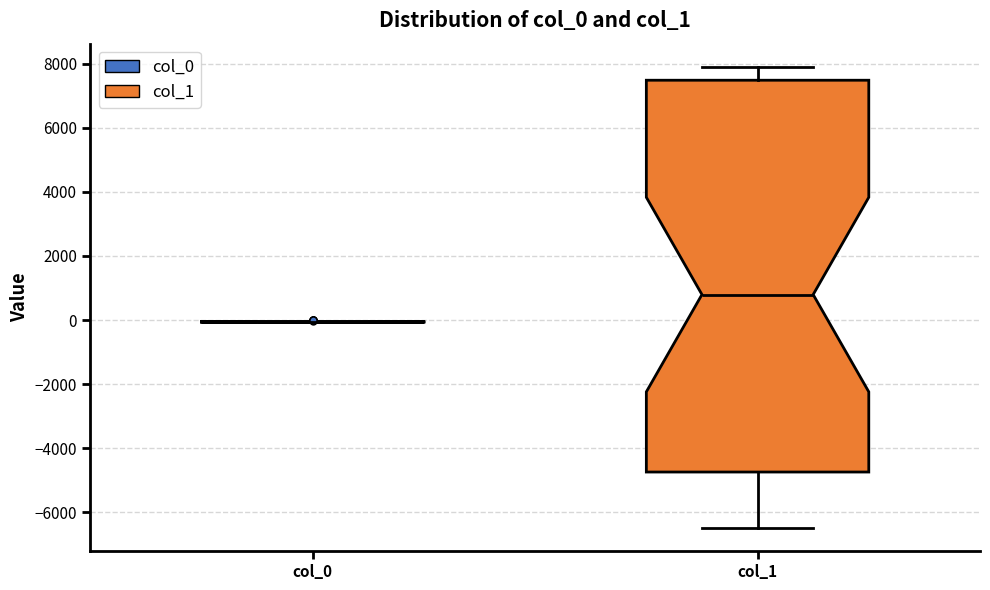

Which box is the tallest, from its lower edge to its upper edge?

col_1